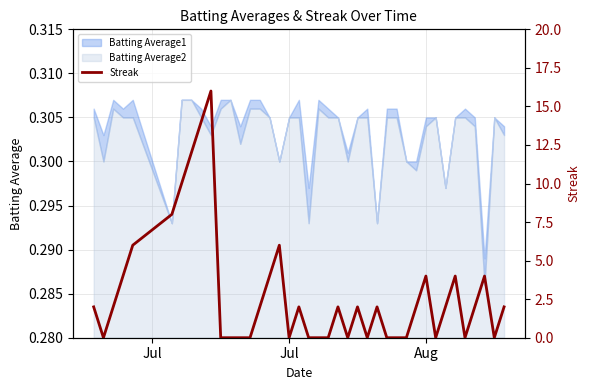

Does the chart have visible grid lines?

Yes